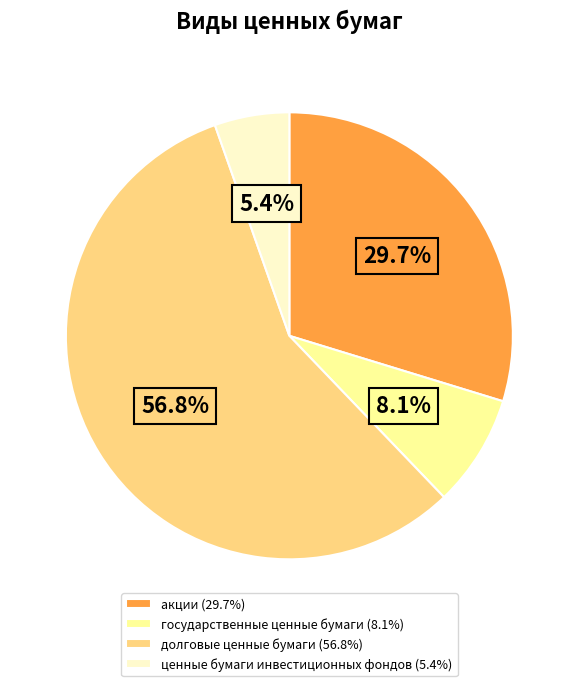

How many segments does this pie chart have?

4